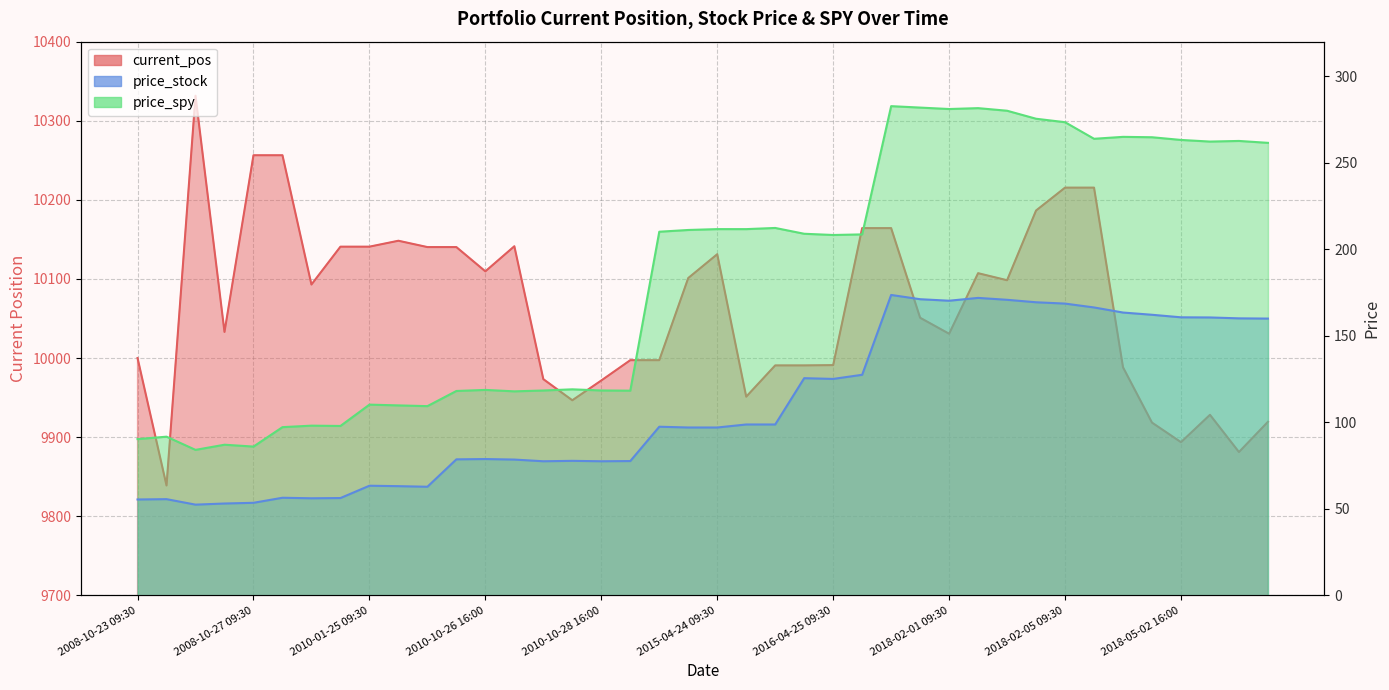

Reading right to left, extract all data points from this chart.

current_pos: 2018-05-04 09:30=9919.4	2018-05-03 16:00=9881.1	2018-05-03 09:30=9928.2	2018-05-02 16:00=9893.6	2018-05-02 09:30=9918.3	2018-05-01 16:00=9988.3	2018-05-01 09:30=10215.4	2018-02-05 09:30=10215.4	2018-02-02 16:00=10186.5	2018-02-02 09:30=10098.4	2018-02-01 16:00=10107.3	2018-02-01 09:30=10030.7	2018-01-31 16:00=10050.9	2018-01-31 09:30=10164.2	2016-04-25 16:00=10164.2	2016-04-25 09:30=9991.0	2016-04-22 16:00=9990.7	2015-04-27 09:30=9990.7	2015-04-24 16:00=9951.1	2015-04-24 09:30=10131.3	2015-04-23 16:00=10101.2	2015-04-23 09:30=9997.3	2010-10-29 09:30=9997.3	2010-10-28 16:00=9971.6	2010-10-28 09:30=9946.6	2010-10-27 16:00=9973.3	2010-10-27 09:30=10141.3	2010-10-26 16:00=10109.6	2010-10-26 09:30=10140.3	2010-01-26 09:30=10140.3	2010-01-25 16:00=10148.3	2010-01-25 09:30=10140.8	2009-07-27 09:30=10140.8	2009-07-24 16:00=10092.9	2009-07-24 09:30=10256.4	2008-10-27 09:30=10256.4	2008-10-24 16:00=10033.0	2008-10-24 09:30=10331.6	2008-10-23 16:00=9838.9	2008-10-23 09:30=10000.0
price_stock: 2018-05-04 09:30=159.9	2018-05-03 16:00=160.1	2018-05-03 09:30=160.6	2018-05-02 16:00=160.7	2018-05-02 09:30=162.2	2018-05-01 16:00=163.4	2018-05-01 09:30=166.4	2018-02-05 09:30=168.6	2018-02-02 16:00=169.4	2018-02-02 09:30=170.8	2018-02-01 16:00=171.9	2018-02-01 09:30=170.3	2018-01-31 16:00=171.1	2018-01-31 09:30=173.6	2016-04-25 16:00=127.5	2016-04-25 09:30=125.1	2016-04-22 16:00=125.5	2015-04-27 09:30=98.7	2015-04-24 16:00=98.7	2015-04-24 09:30=97.0	2015-04-23 16:00=97.0	2015-04-23 09:30=97.4	2010-10-29 09:30=77.6	2010-10-28 16:00=77.5	2010-10-28 09:30=77.7	2010-10-27 16:00=77.5	2010-10-27 09:30=78.5	2010-10-26 16:00=78.8	2010-10-26 09:30=78.6	2010-01-26 09:30=62.8	2010-01-25 16:00=63.1	2010-01-25 09:30=63.3	2009-07-27 09:30=56.2	2009-07-24 16:00=56.1	2009-07-24 09:30=56.4	2008-10-27 09:30=53.5	2008-10-24 16:00=53.1	2008-10-24 09:30=52.4	2008-10-23 16:00=55.6	2008-10-23 09:30=55.4
price_spy: 2018-05-04 09:30=261.5	2018-05-03 16:00=262.6	2018-05-03 09:30=262.3	2018-05-02 16:00=263.2	2018-05-02 09:30=264.8	2018-05-01 16:00=265.0	2018-05-01 09:30=263.9	2018-02-05 09:30=273.4	2018-02-02 16:00=275.4	2018-02-02 09:30=280.1	2018-02-01 16:00=281.6	2018-02-01 09:30=281.1	2018-01-31 16:00=281.9	2018-01-31 09:30=282.7	2016-04-25 16:00=208.6	2016-04-25 09:30=208.3	2016-04-22 16:00=209.0	2015-04-27 09:30=212.3	2015-04-24 16:00=211.7	2015-04-24 09:30=211.7	2015-04-23 16:00=211.2	2015-04-23 09:30=210.2	2010-10-29 09:30=118.3	2010-10-28 16:00=118.4	2010-10-28 09:30=119.1	2010-10-27 16:00=118.4	2010-10-27 09:30=117.9	2010-10-26 16:00=118.7	2010-10-26 09:30=118.1	2010-01-26 09:30=109.3	2010-01-25 16:00=109.8	2010-01-25 09:30=110.2	2009-07-27 09:30=97.9	2009-07-24 16:00=98.1	2009-07-24 09:30=97.2	2008-10-27 09:30=86.0	2008-10-24 16:00=87.0	2008-10-24 09:30=84.1	2008-10-23 16:00=91.7	2008-10-23 09:30=90.3